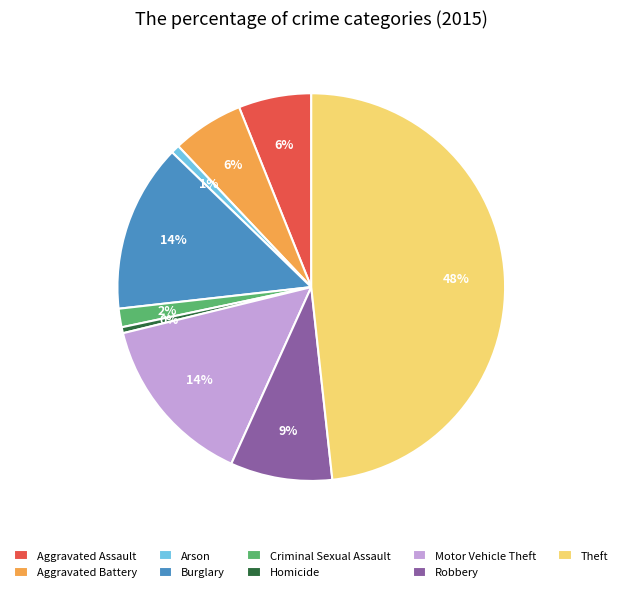

Between Aggravated Battery and Criminal Sexual Assault, which is larger?

Aggravated Battery